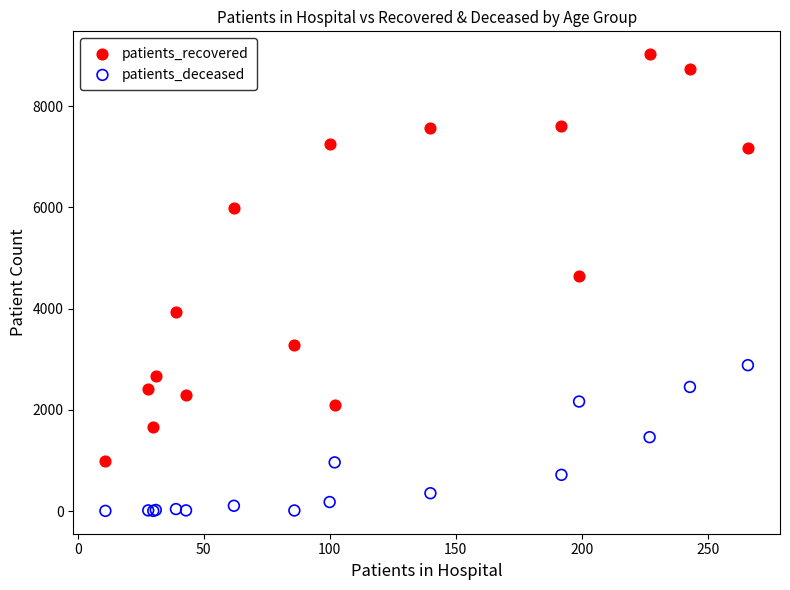

What are all the series names shown in the legend?

patients_recovered, patients_deceased